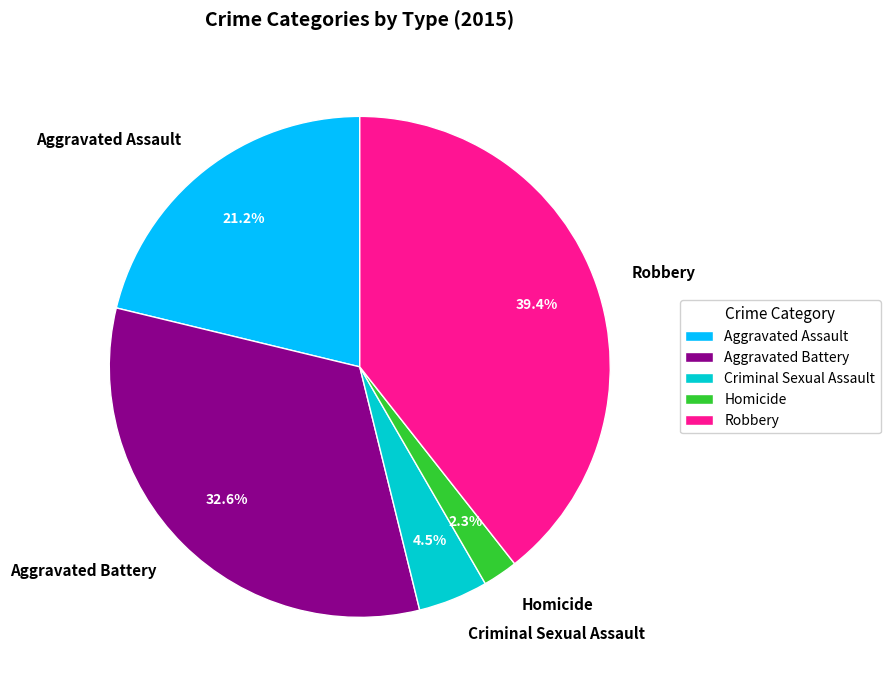

Which has a higher value, Aggravated Battery or Homicide?

Aggravated Battery